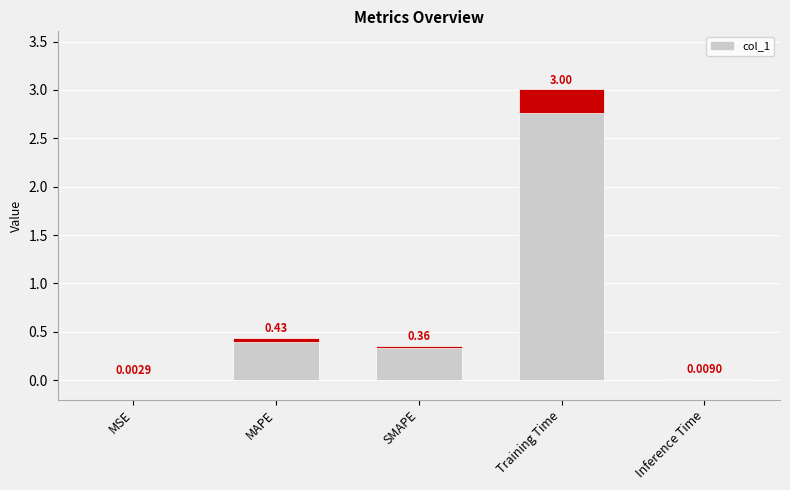

What is the approximate value at Training Time?

3.0